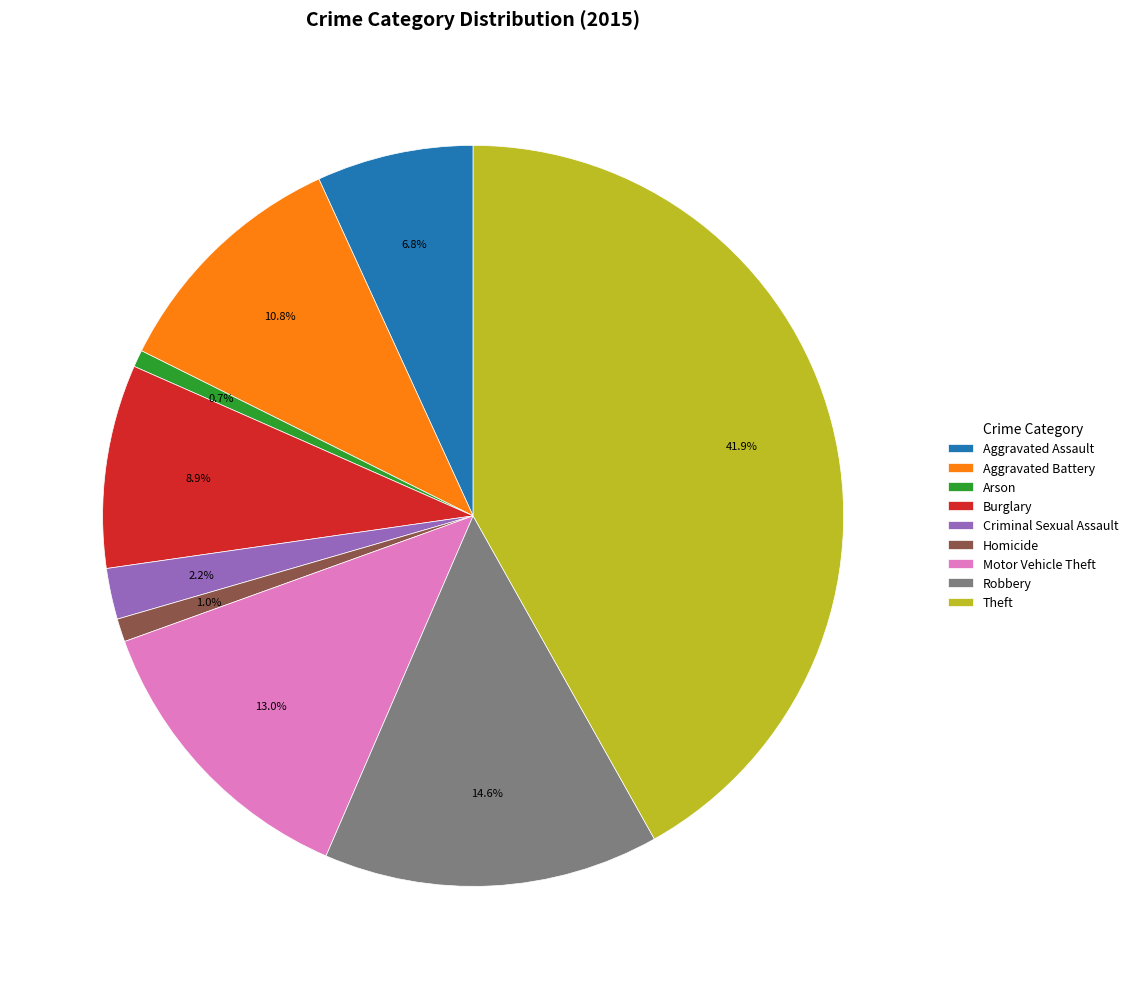

What is the largest slice in the pie chart?

Theft